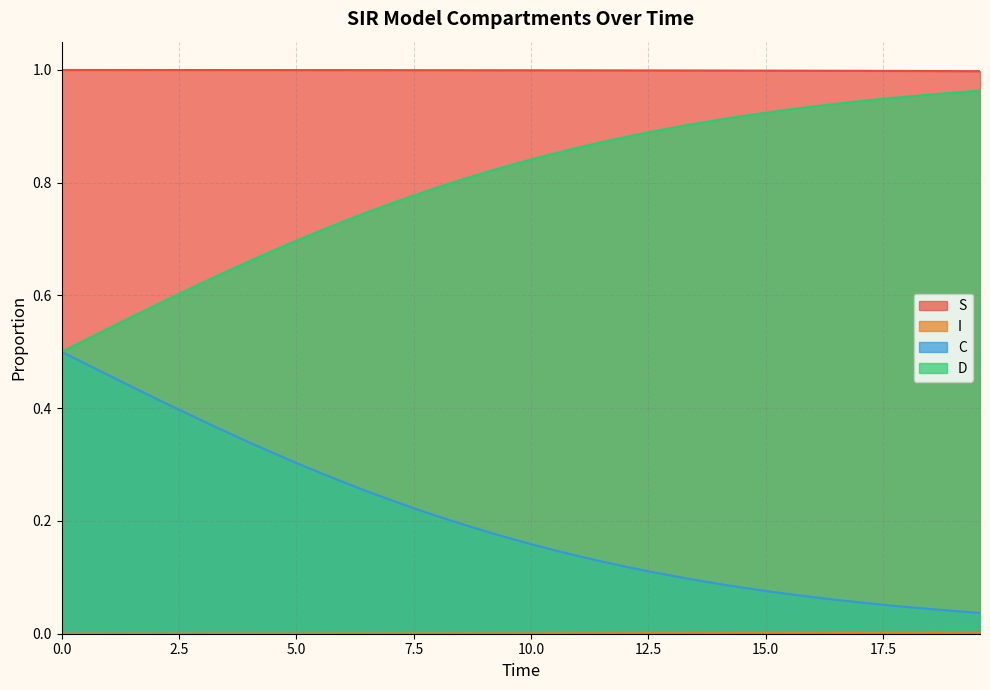

True or false: S and I intersect in this chart.

False